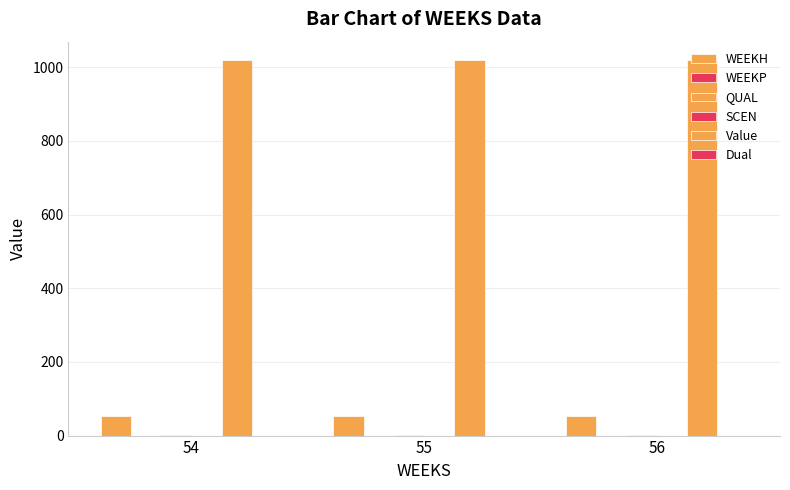

What is the difference between the highest and lowest values at 55?

1018.8